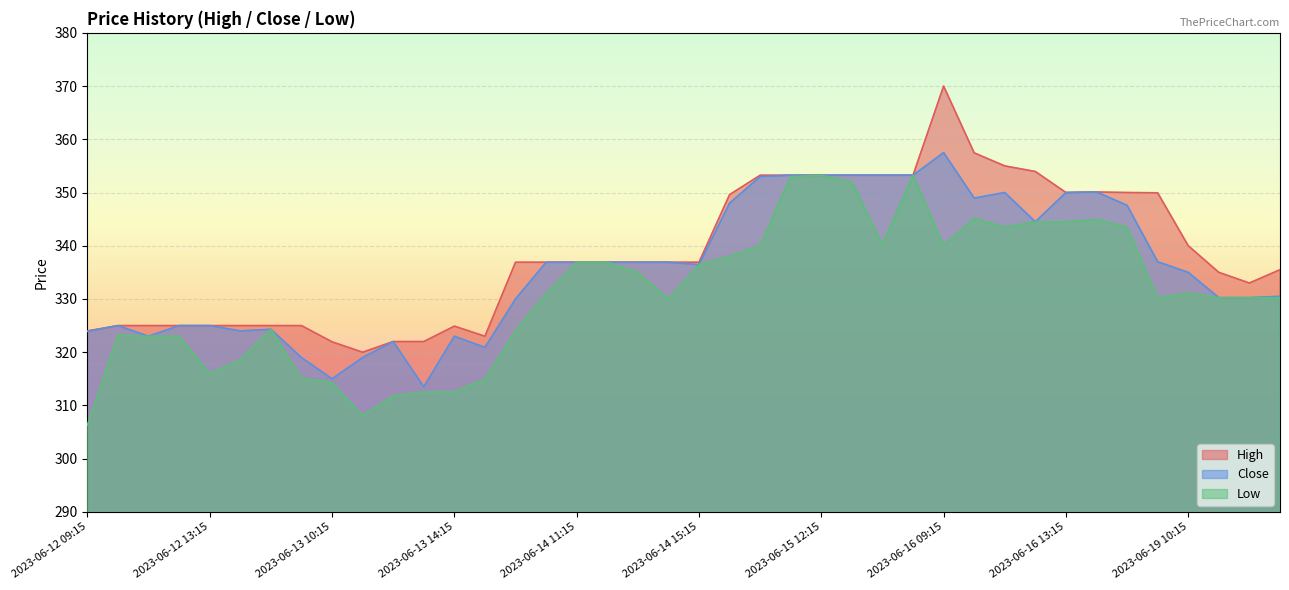

Where does the Low series first go above 331?

2023-06-14 11:15